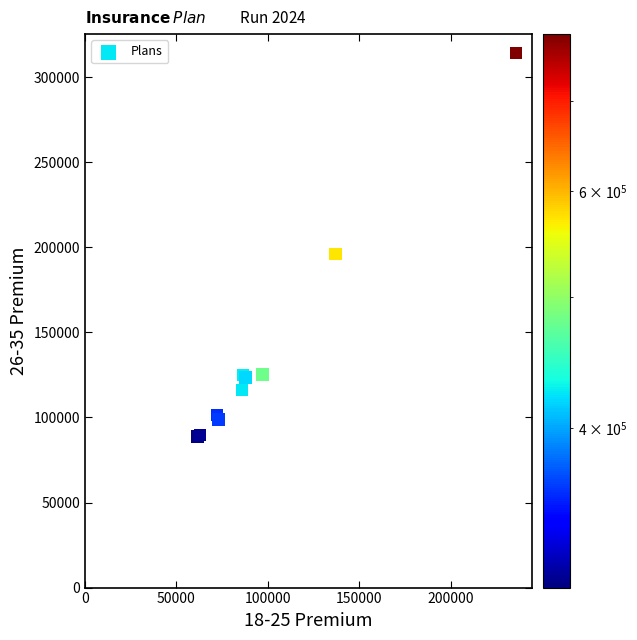

What Y value in the scatter plot is closest to 201430?

196025